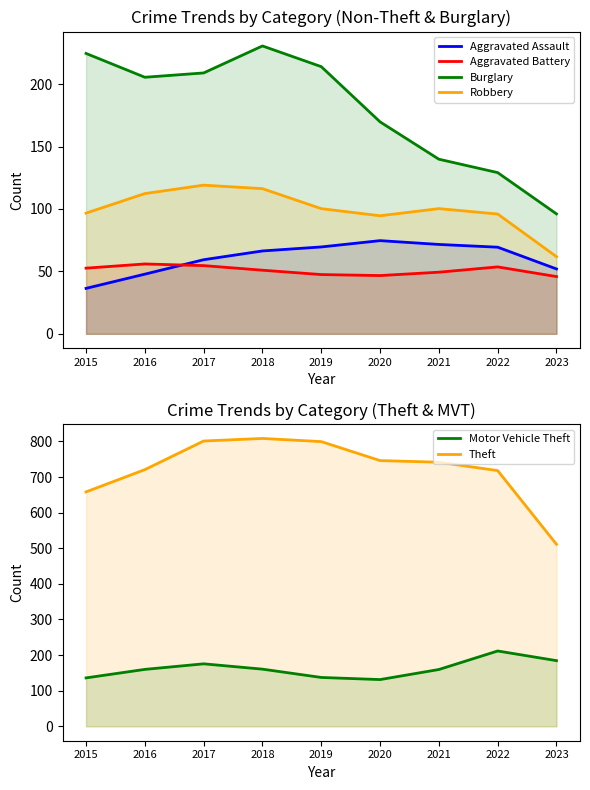

What is the difference between the maximum and minimum values in the Aggravated Battery series?

10.1